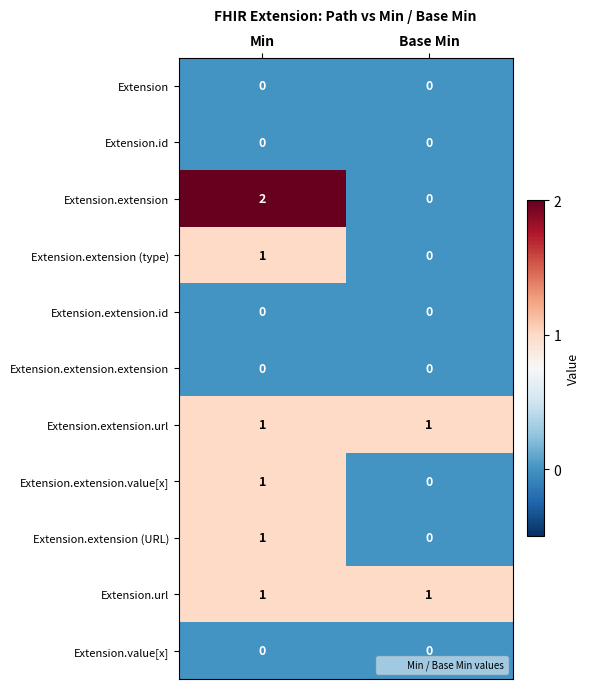

Which series changed the most between Min and Base Min?

Extension.extension